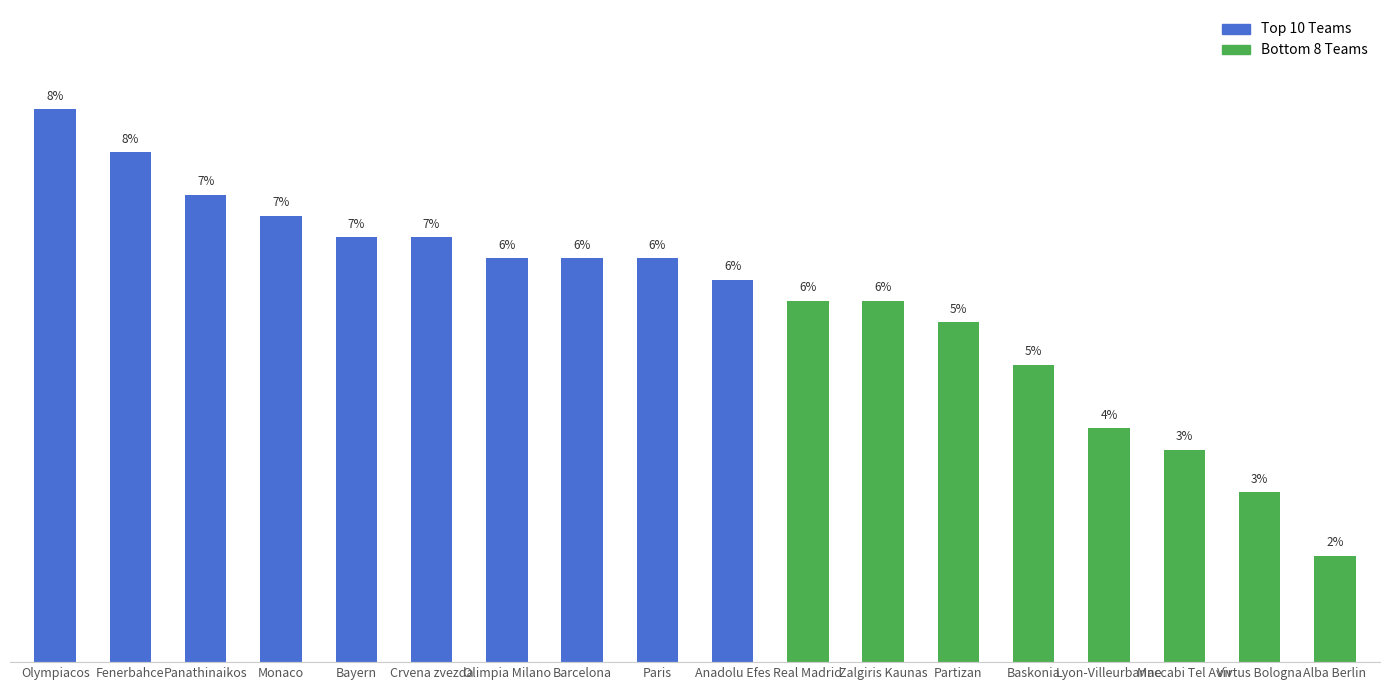

Are the bars horizontal?

No